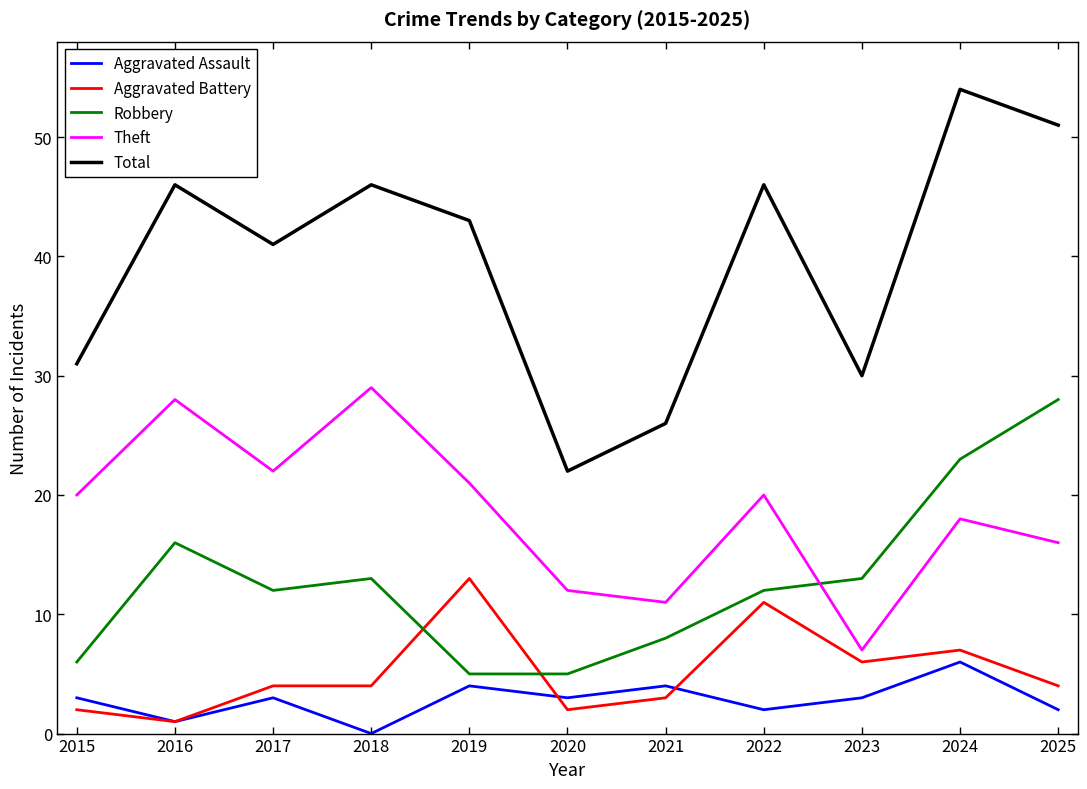

At which category is the sum across all series the highest?

2024